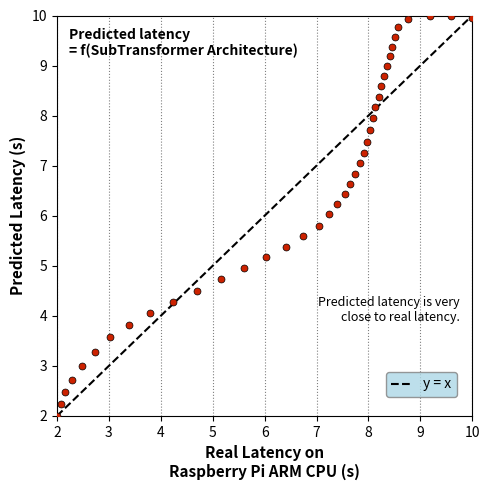

What is the range of Y values (max minus min)?

8.0